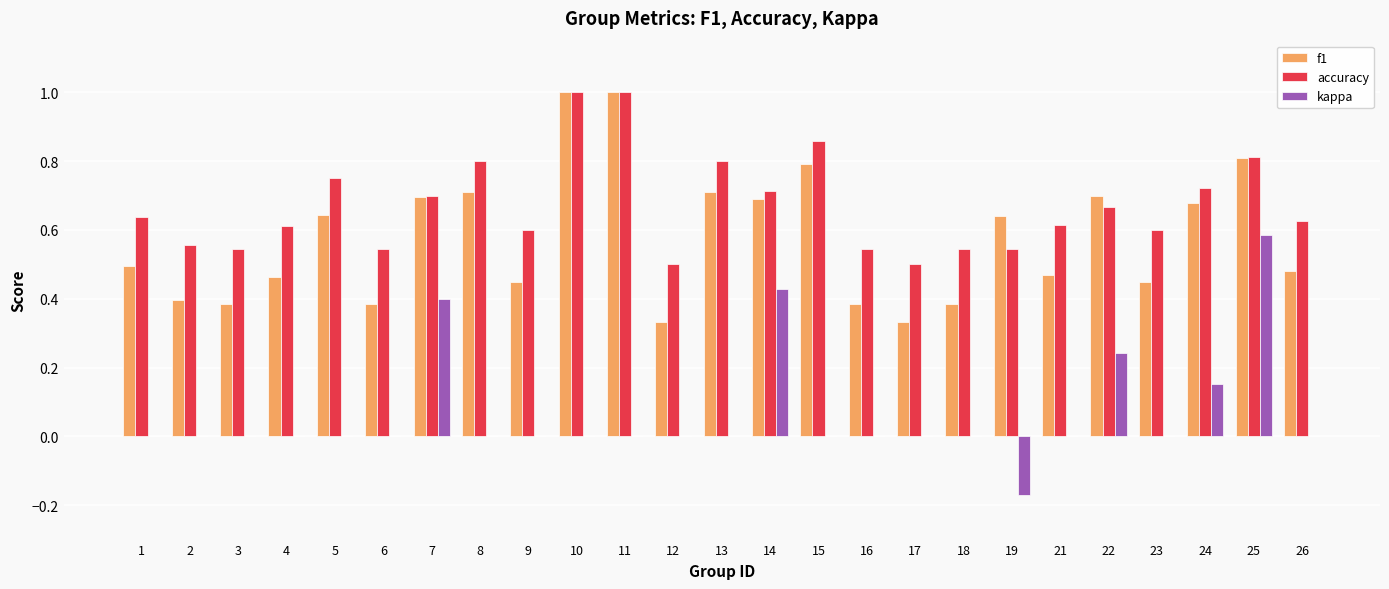

The value of f1 at 8 is 0.2. True or false?

False